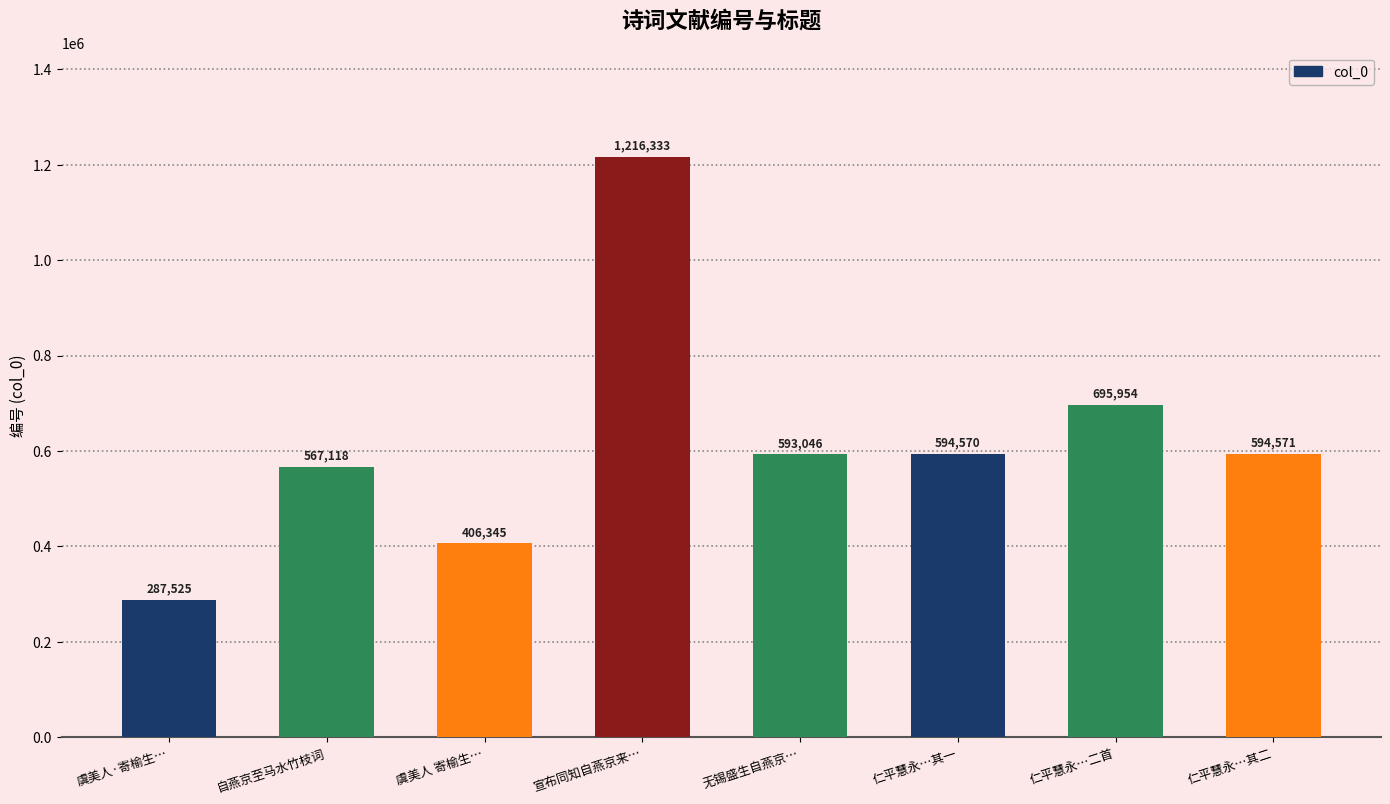

The value at 仁平慧永…二首 is 217525. True or false?

False